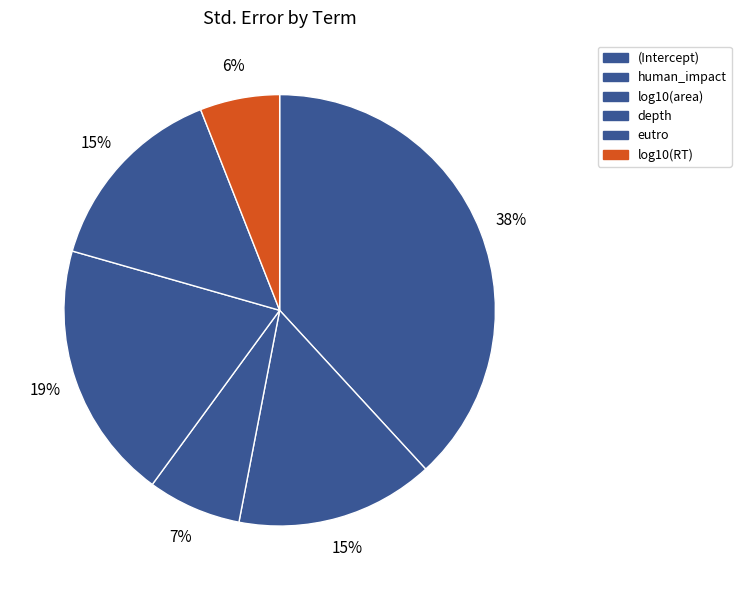

Is log10(RT) the majority of the pie?

No